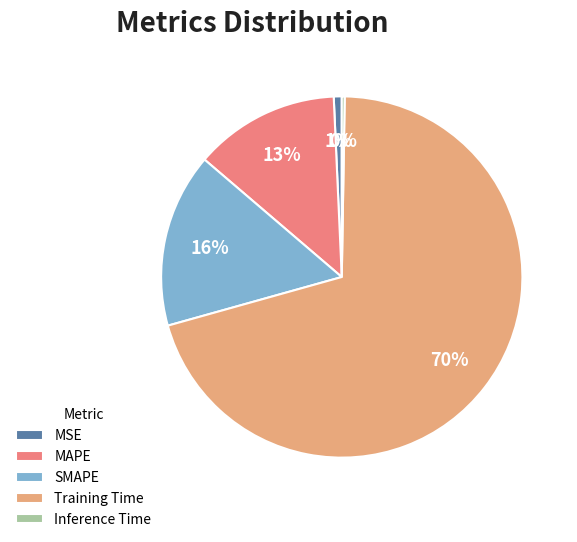

Is the sum of MSE and MAPE greater than half?

No